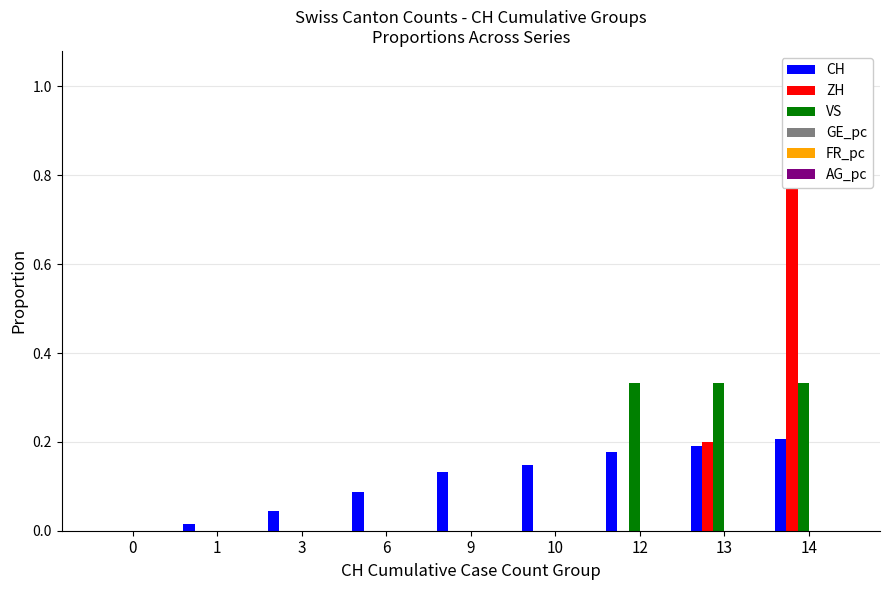

How many values in ZH are above zero?

2